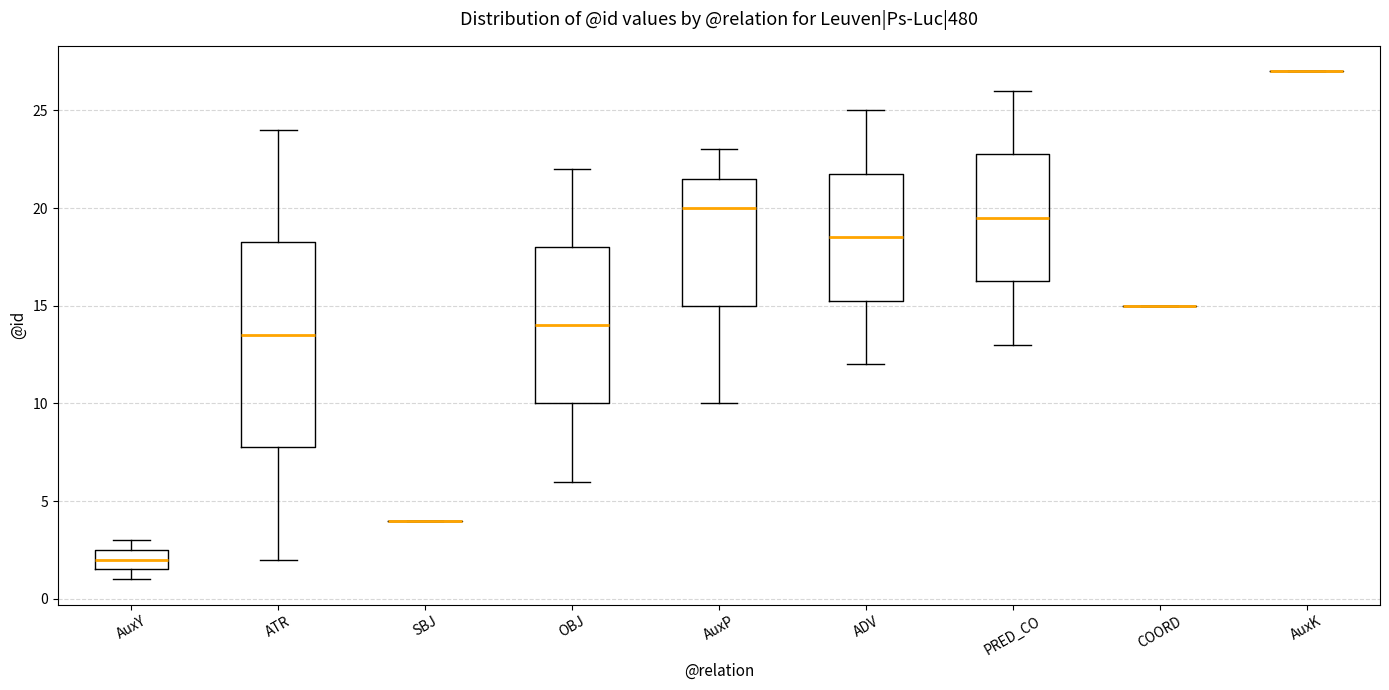

Comparing the boxes themselves (not the whiskers), which one is the tallest?

ATR